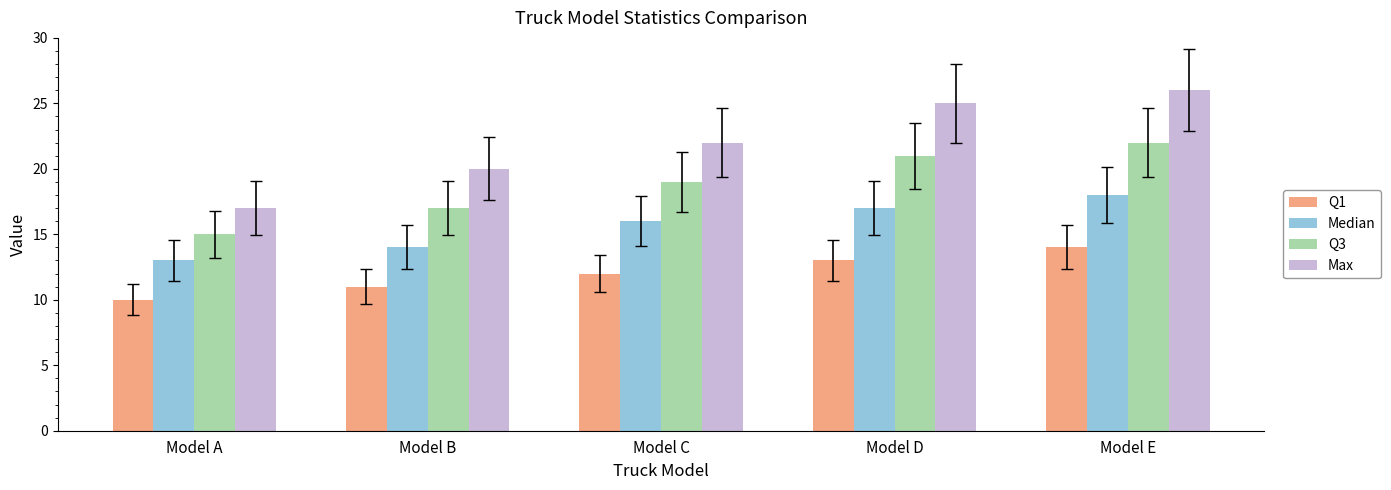

How many series are shown in this chart?

4